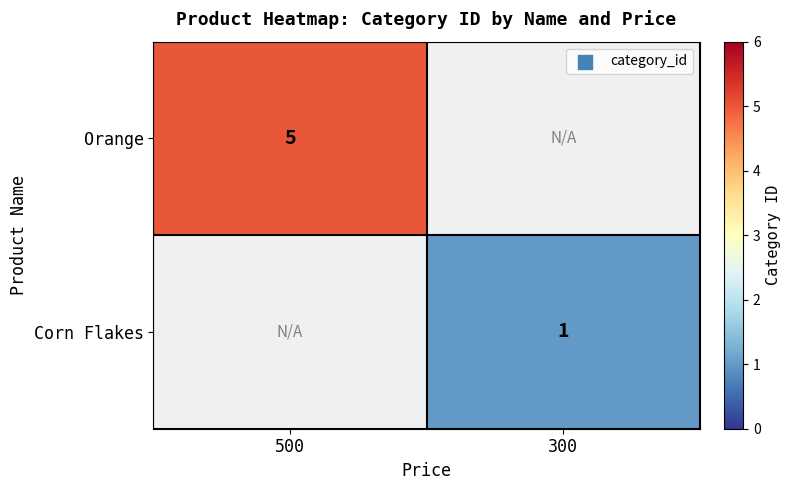

The value of Orange at 500 is 3. True or false?

False